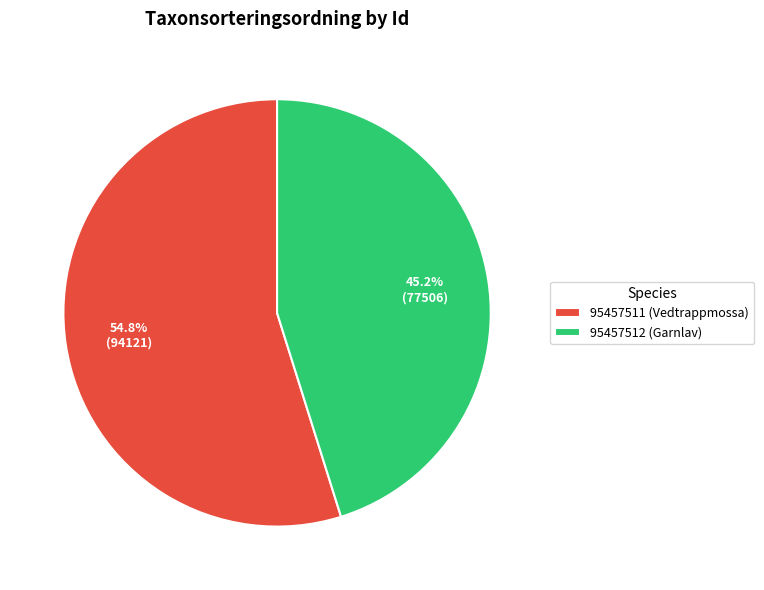

What is the smallest slice in the pie chart?

95457512 (Garnlav)